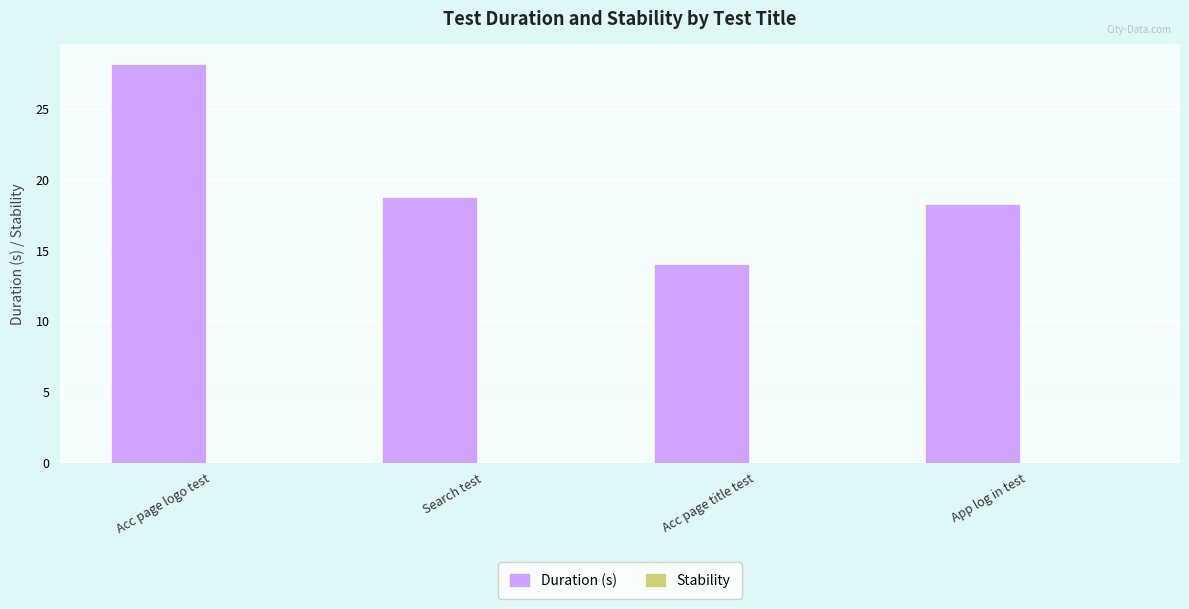

Reading left to right, list all the values displayed in this chart.

Acc page logo test=28.1	Search test=18.8	Acc page title test=14.1	App log in test=18.3